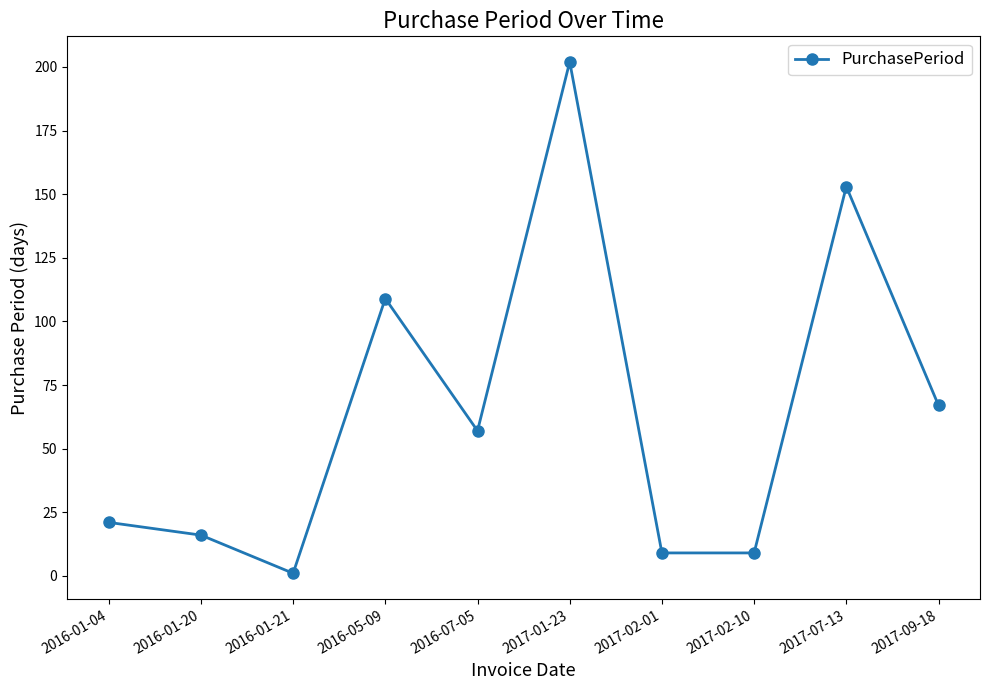

Where is the data nearest to the value 101?

2016-05-09